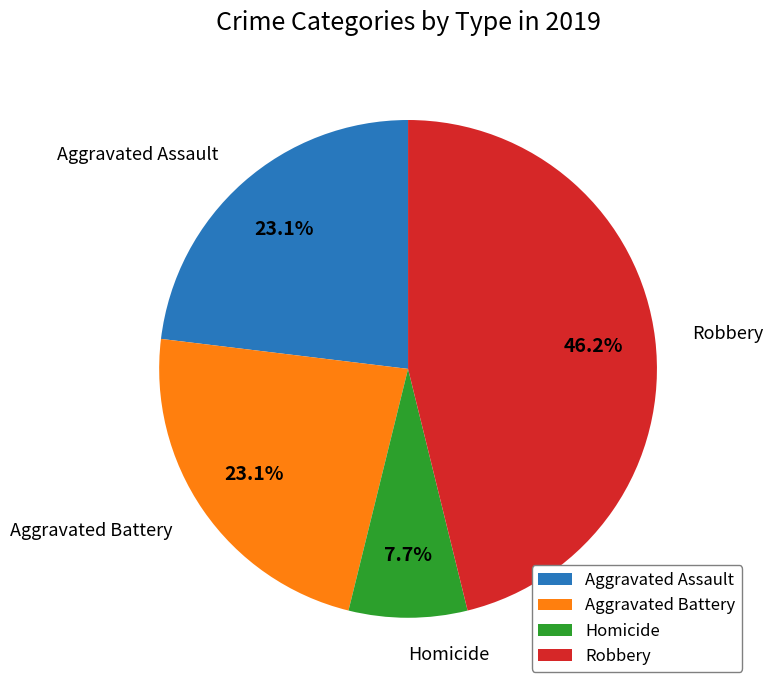

Count the number of slices in the pie.

4